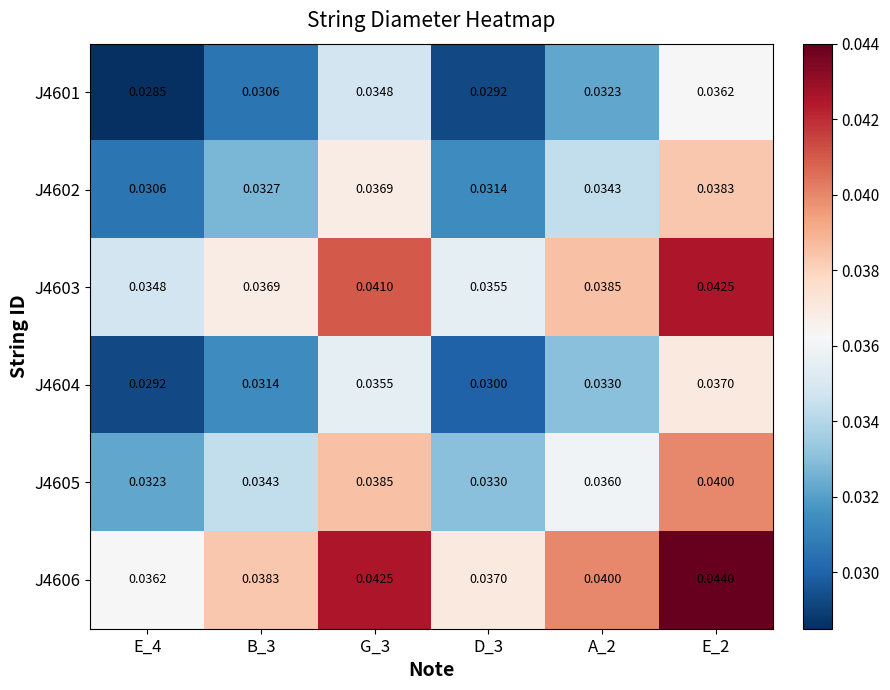

Is the value of J4605 at E_4 greater than the value of J4603 at E_2?

No